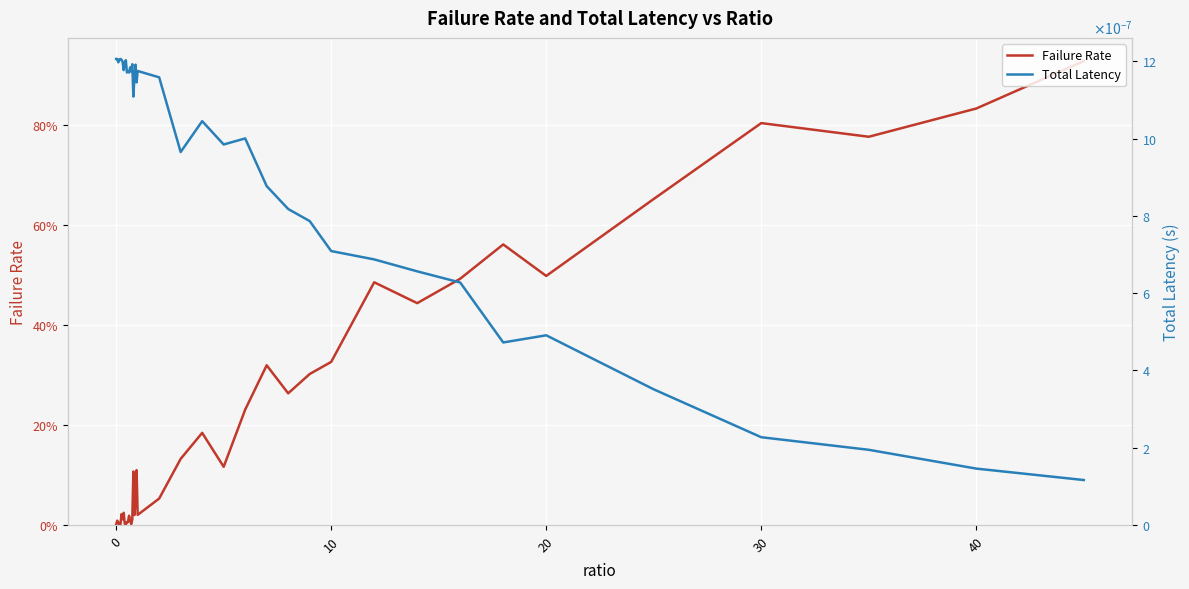

How many categories are shown in the chart?

40